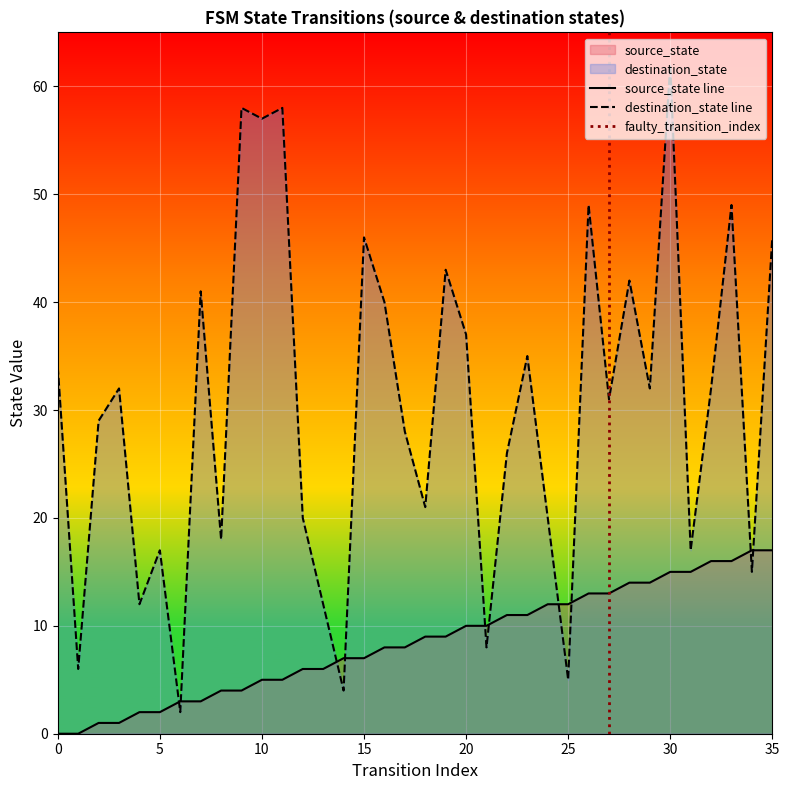

At how many categories does at least one series exceed 42?

9